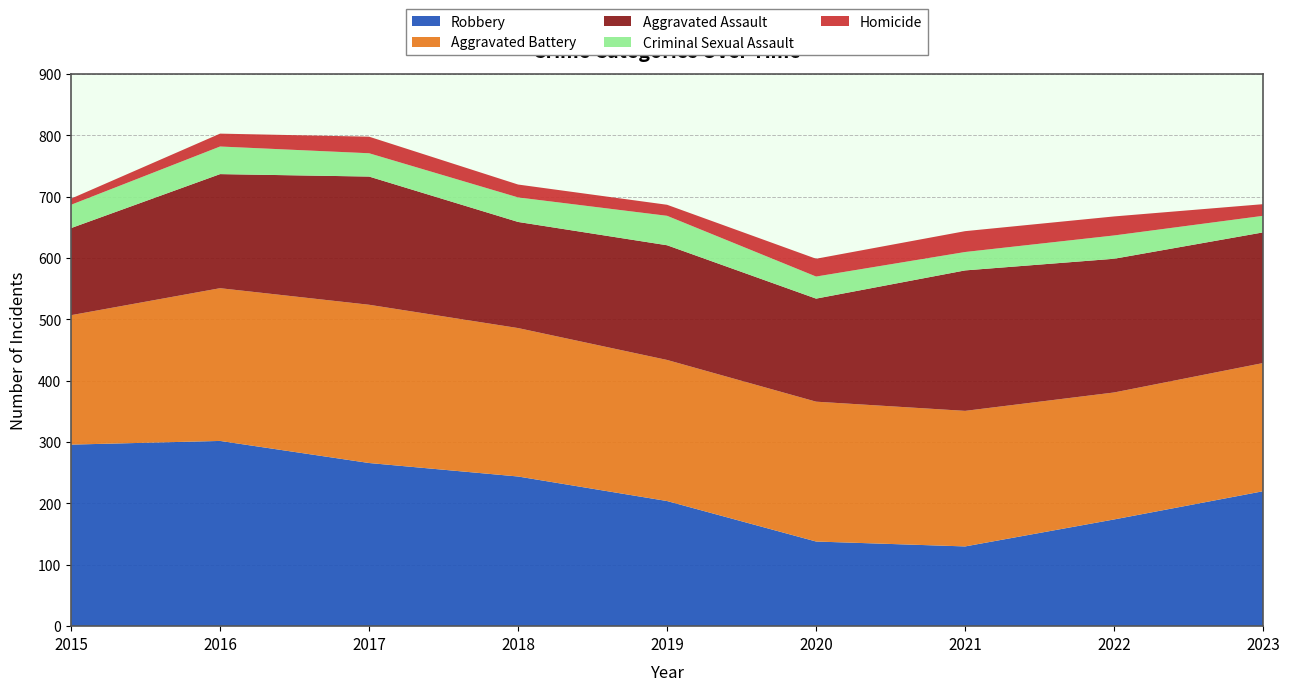

Reading left to right, what are all the values shown in this chart?

Aggravated Assault: 2015=142	2016=186	2017=209	2018=173	2019=187	2020=168	2021=229	2022=218	2023=213
Aggravated Battery: 2015=211	2016=249	2017=258	2018=242	2019=230	2020=228	2021=221	2022=207	2023=209
Criminal Sexual Assault: 2015=38	2016=45	2017=38	2018=40	2019=48	2020=36	2021=30	2022=38	2023=27
Homicide: 2015=10	2016=21	2017=27	2018=21	2019=18	2020=29	2021=34	2022=31	2023=19
Robbery: 2015=296	2016=302	2017=266	2018=244	2019=204	2020=138	2021=130	2022=174	2023=220